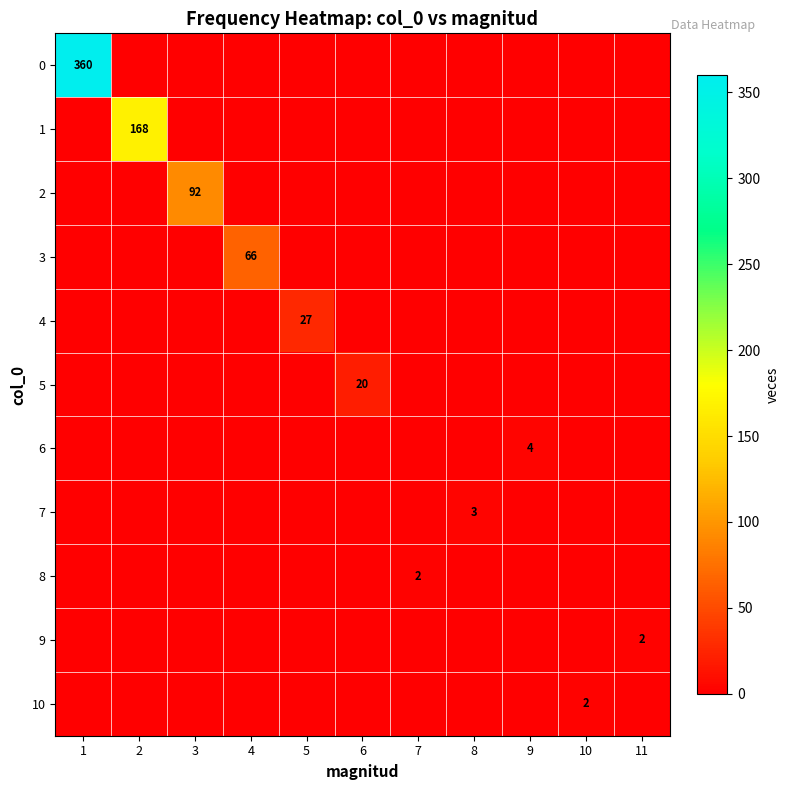

What is the spread (max minus min) of values at 6?

20